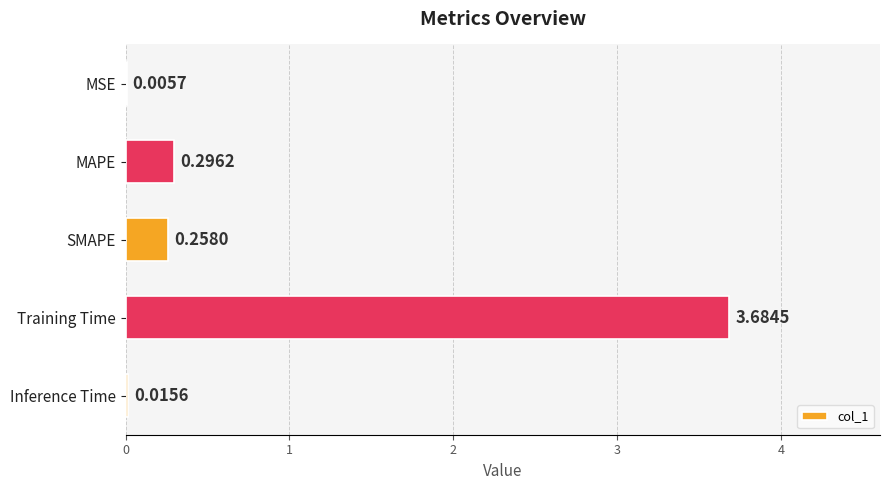

Which has a higher value, SMAPE or MAPE?

MAPE